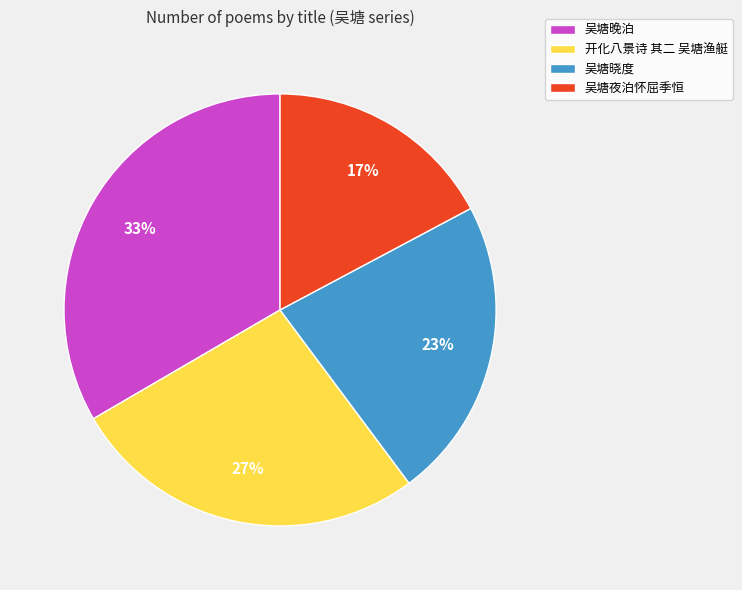

To the nearest percent, what percentage of the pie is 吴塘晚泊?

33%